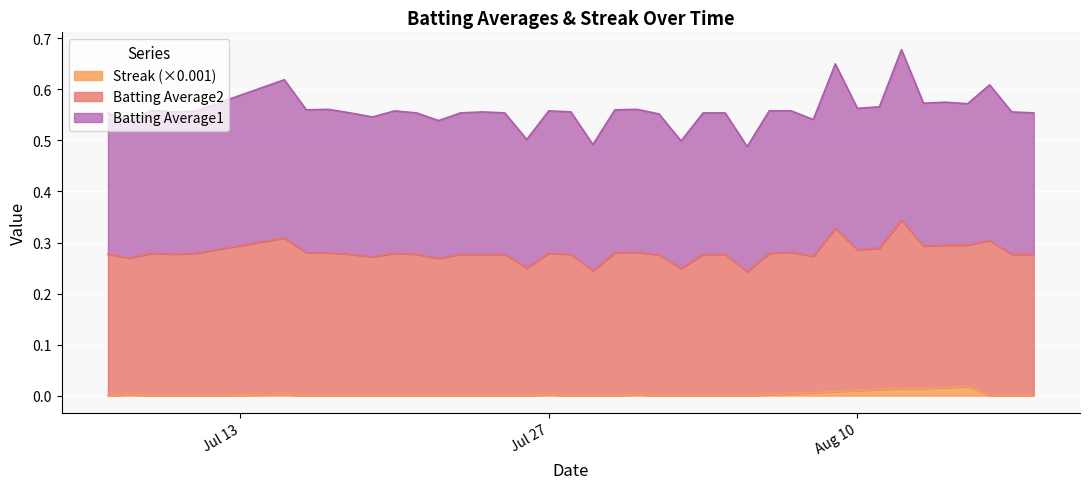

What is the maximum value shown in the chart?

0.7